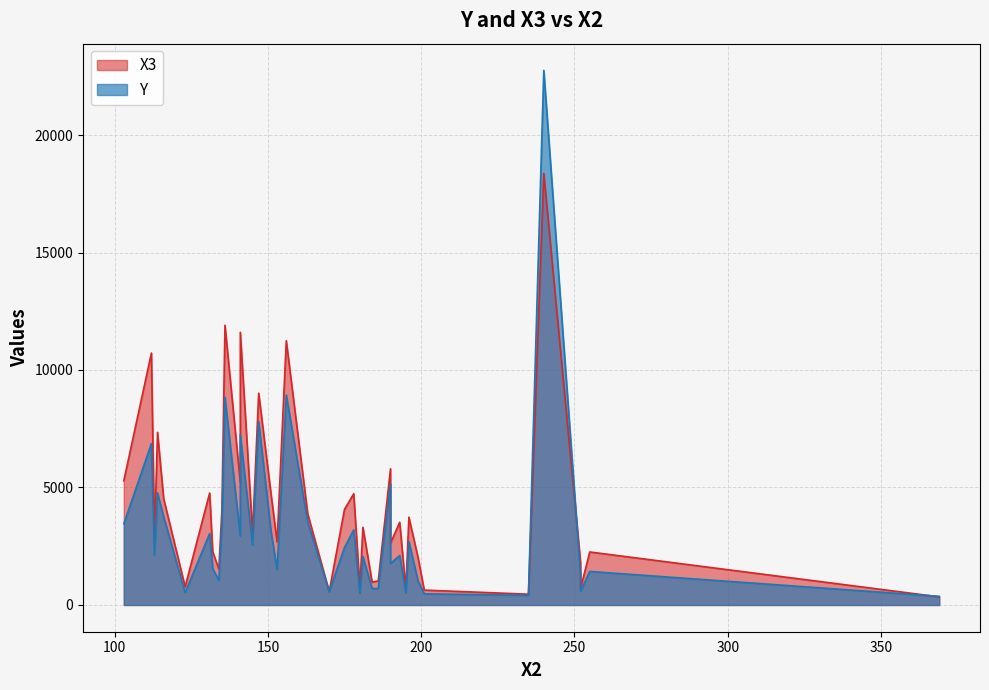

What value does the Y series have at 26?

1512.0